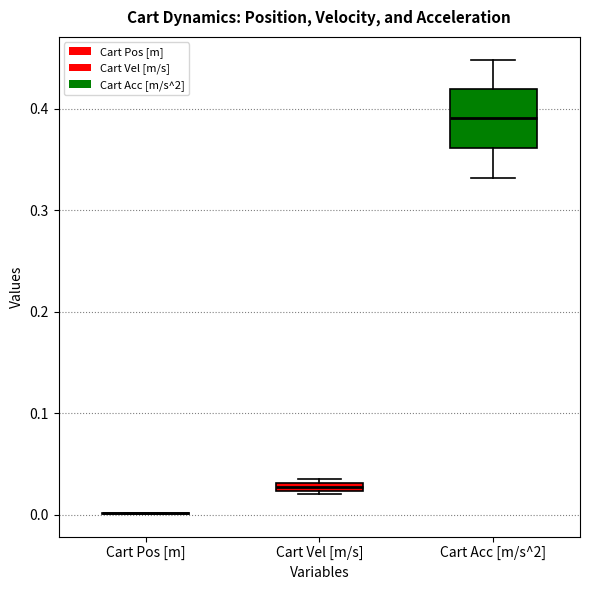

Comparing the boxes themselves (not the whiskers), which one is the tallest?

Cart Acc [m/s^2]